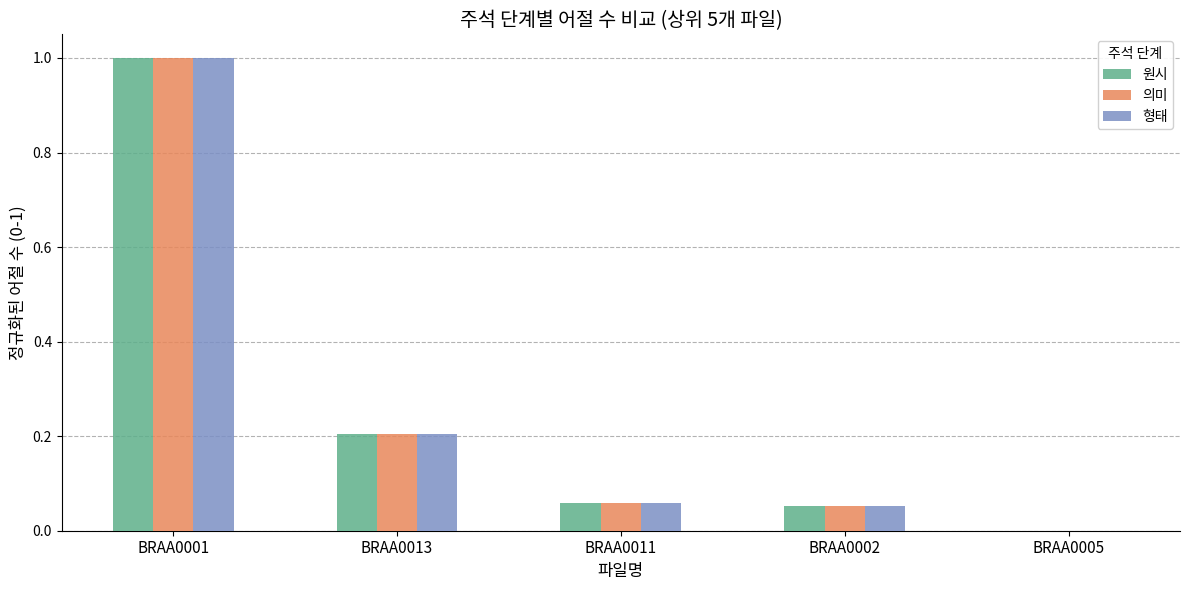

What is the average value of the 형태 series?

0.3